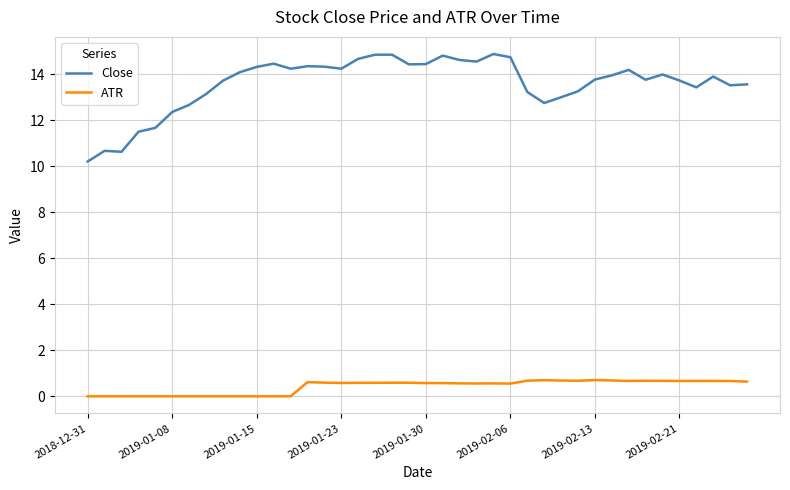

Rank the series by their average value, from lowest to highest.

ATR, Close